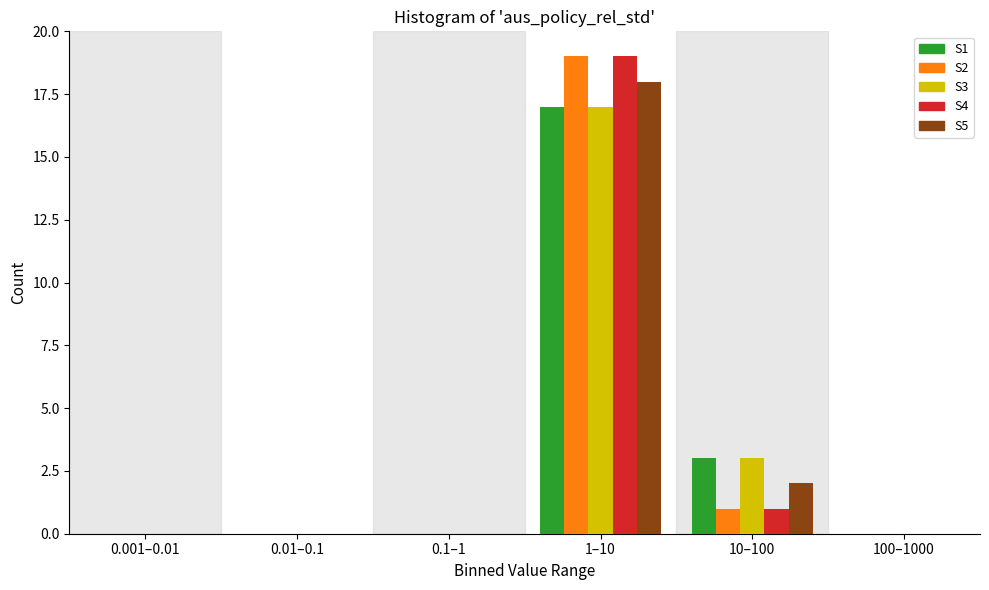

Reading left to right, list all the values displayed in this chart.

S1: 0.001–0.01=0	0.01–0.1=0	0.1–1=0	1–10=17	10–100=3	100–1000=0
S2: 0.001–0.01=0	0.01–0.1=0	0.1–1=0	1–10=19	10–100=1	100–1000=0
S3: 0.001–0.01=0	0.01–0.1=0	0.1–1=0	1–10=17	10–100=3	100–1000=0
S4: 0.001–0.01=0	0.01–0.1=0	0.1–1=0	1–10=19	10–100=1	100–1000=0
S5: 0.001–0.01=0	0.01–0.1=0	0.1–1=0	1–10=18	10–100=2	100–1000=0